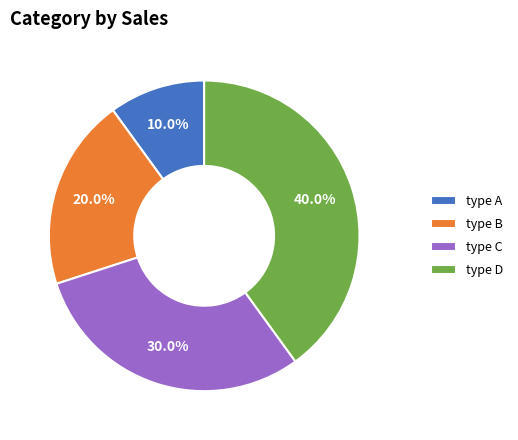

Does type B represent more than half of the total?

No